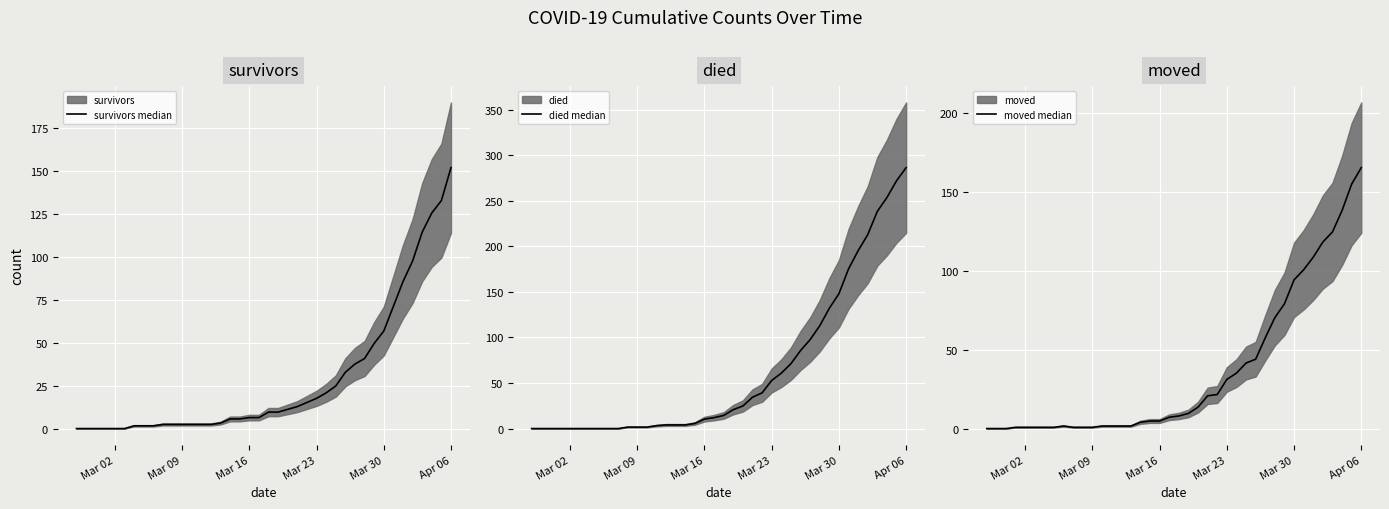

Is the value of died median at 31 greater than the value of survivors median at 31?

Yes